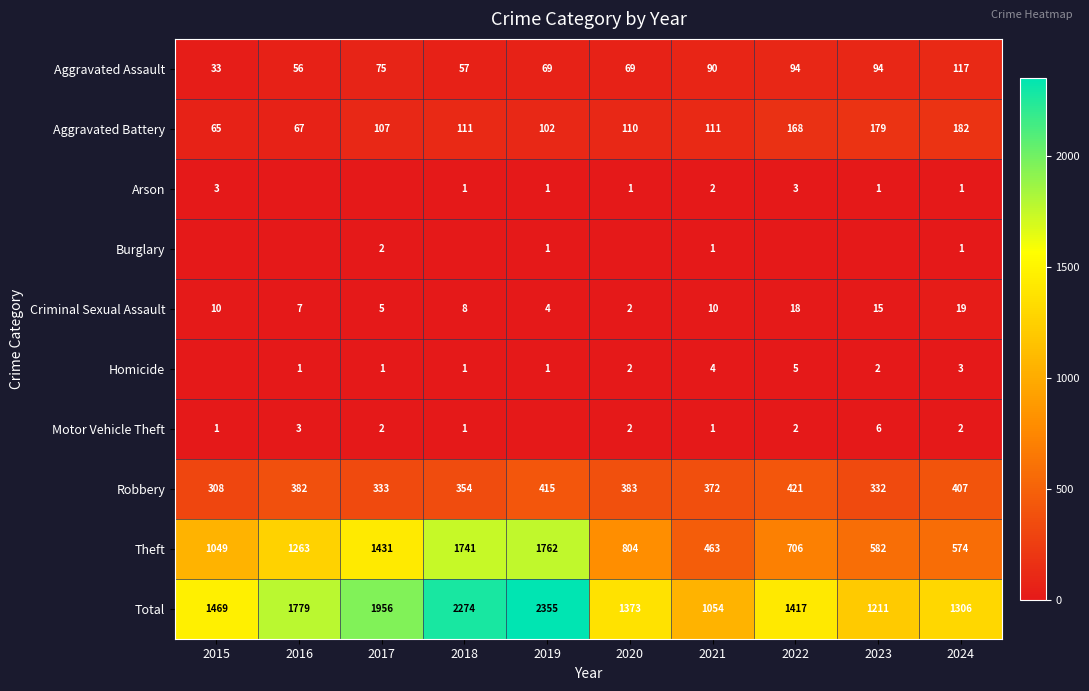

What is the maximum value for Theft?

1762